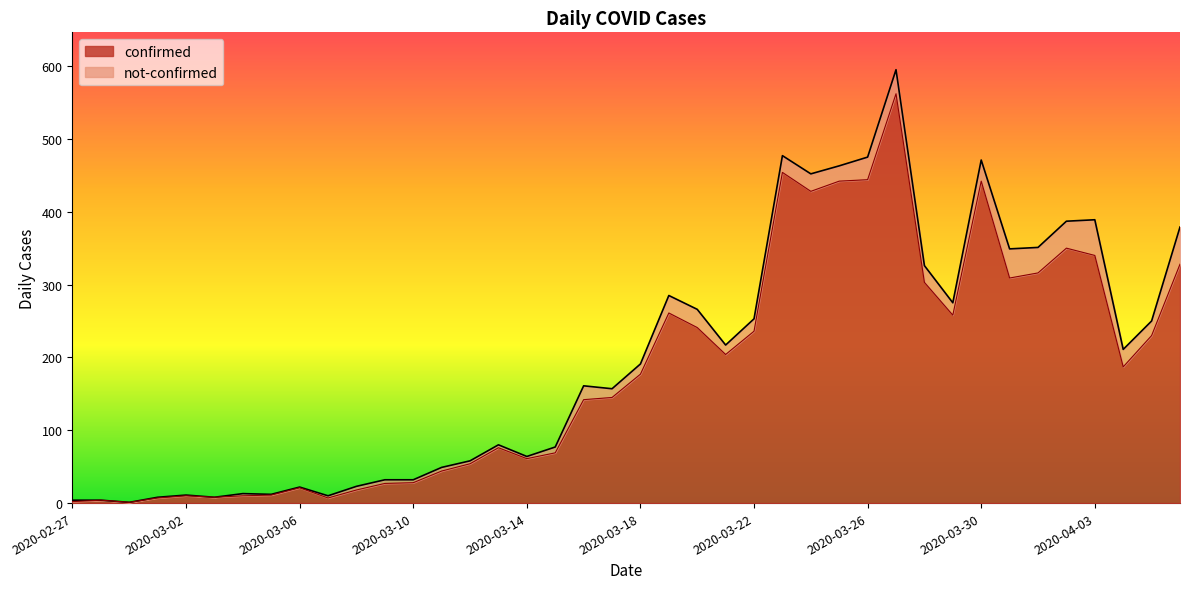

How many data points are less than 177?

20